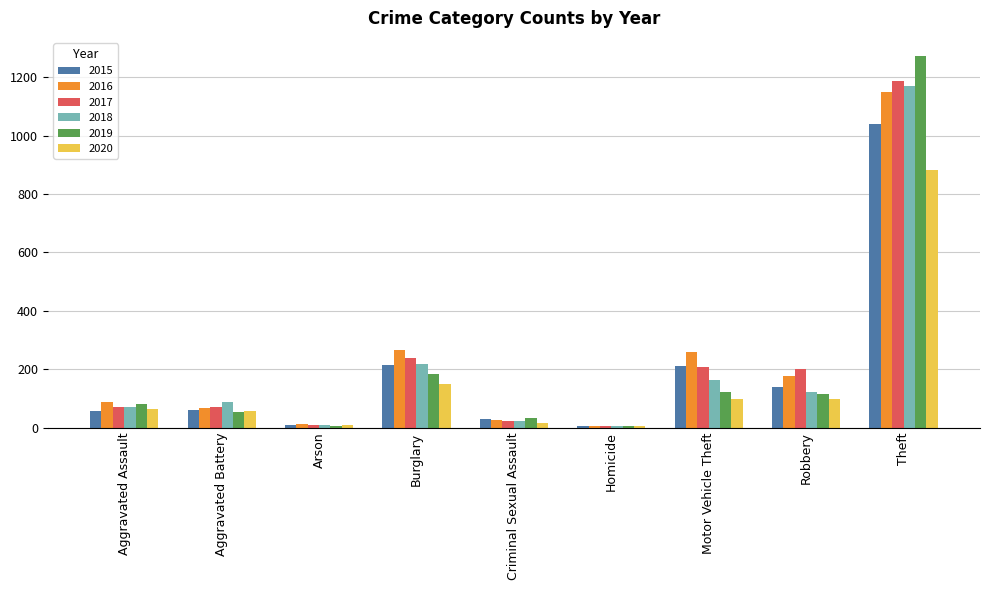

What is the spread (max minus min) of values at Arson?

7